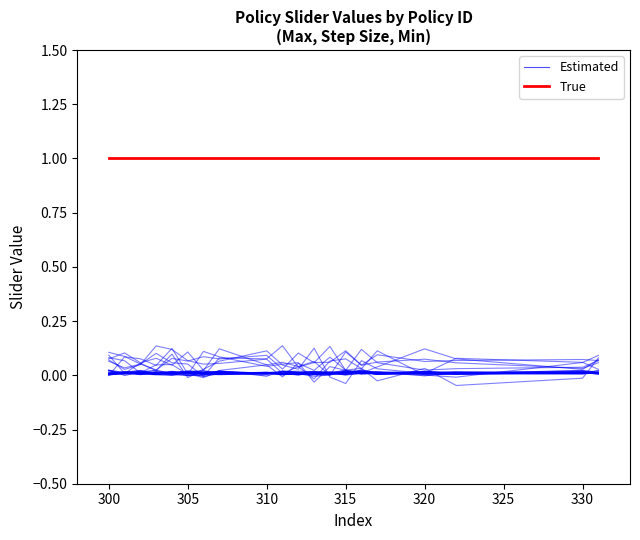

At 300, list the series in order from largest to smallest.

True, Estimated